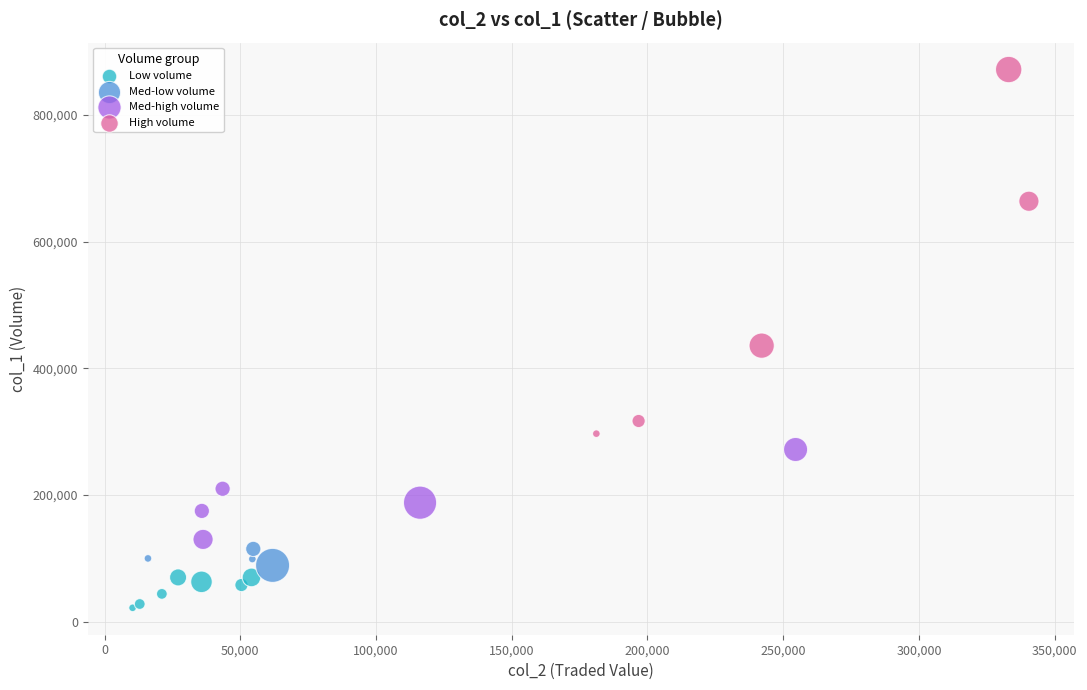

Which series reaches the minimum Y coordinate?

Low volume